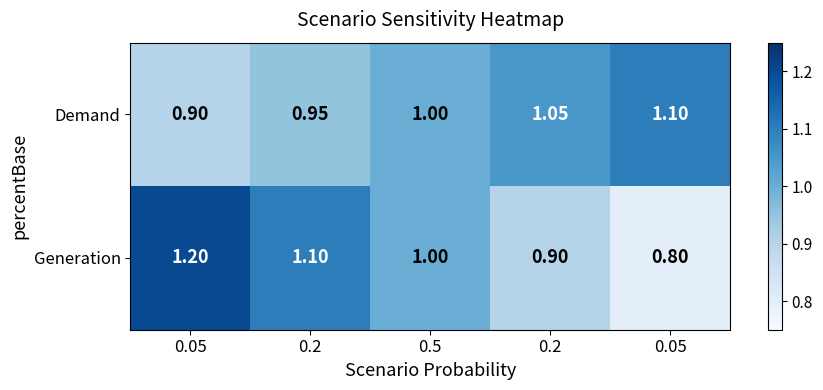

Count the number of data series in this chart.

2